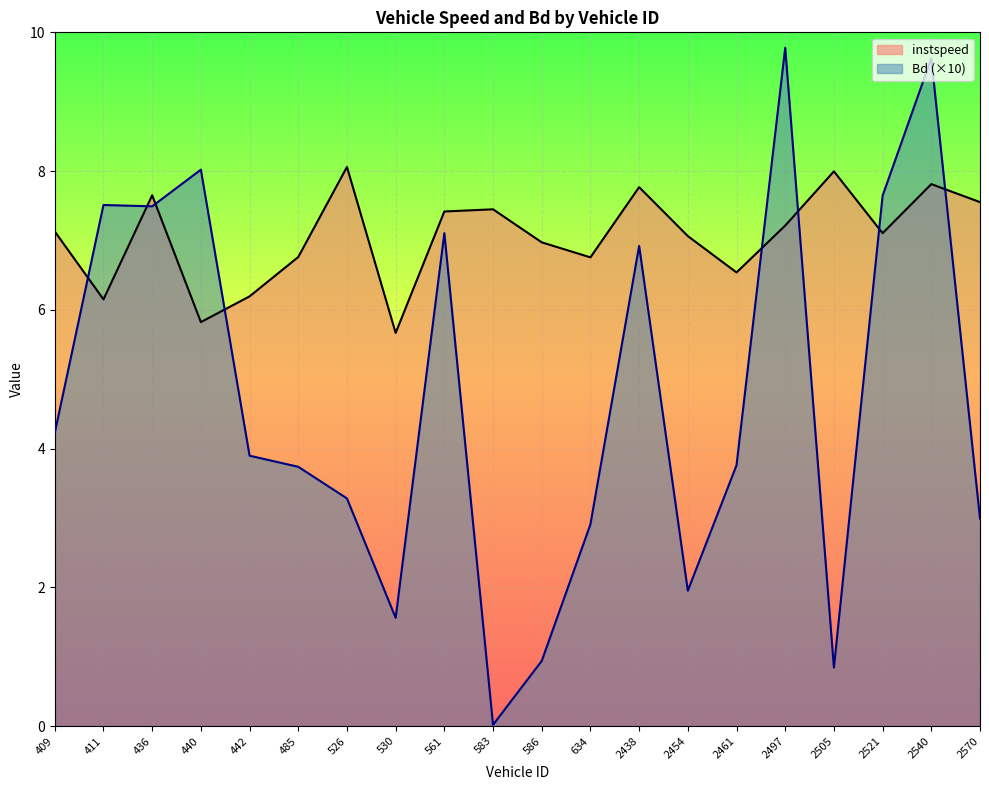

Reading right to left, transcribe all the data shown in this chart.

instspeed: 7.6	7.8	7.1	8.0	7.2	6.5	7.1	7.8	6.8	7.0	7.4	7.4	5.7	8.1	6.8	6.2	5.8	7.7	6.2	7.1
Bd: 3.0	9.6	7.6	0.8	9.8	3.8	2.0	6.9	2.9	0.9	0.0	7.1	1.6	3.3	3.7	3.9	8.0	7.5	7.5	4.2